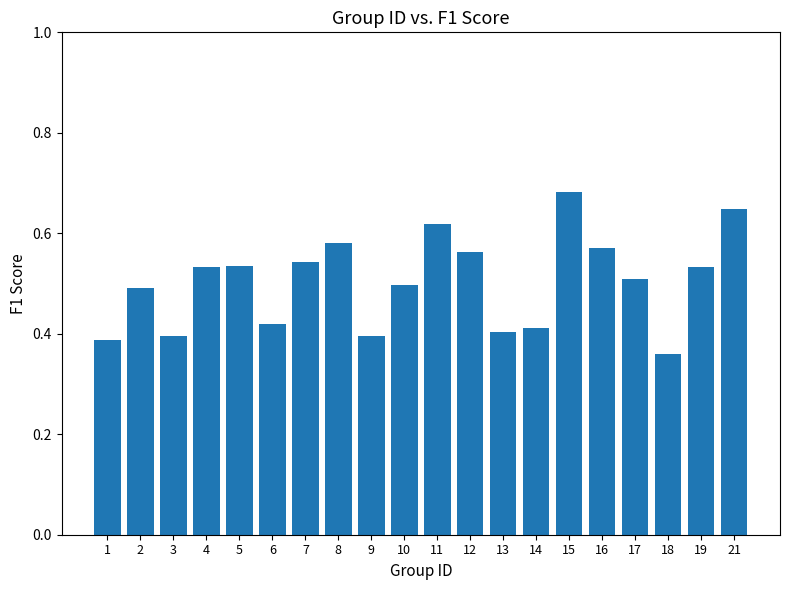

Is it true that the value at 16 is 0.4?

False